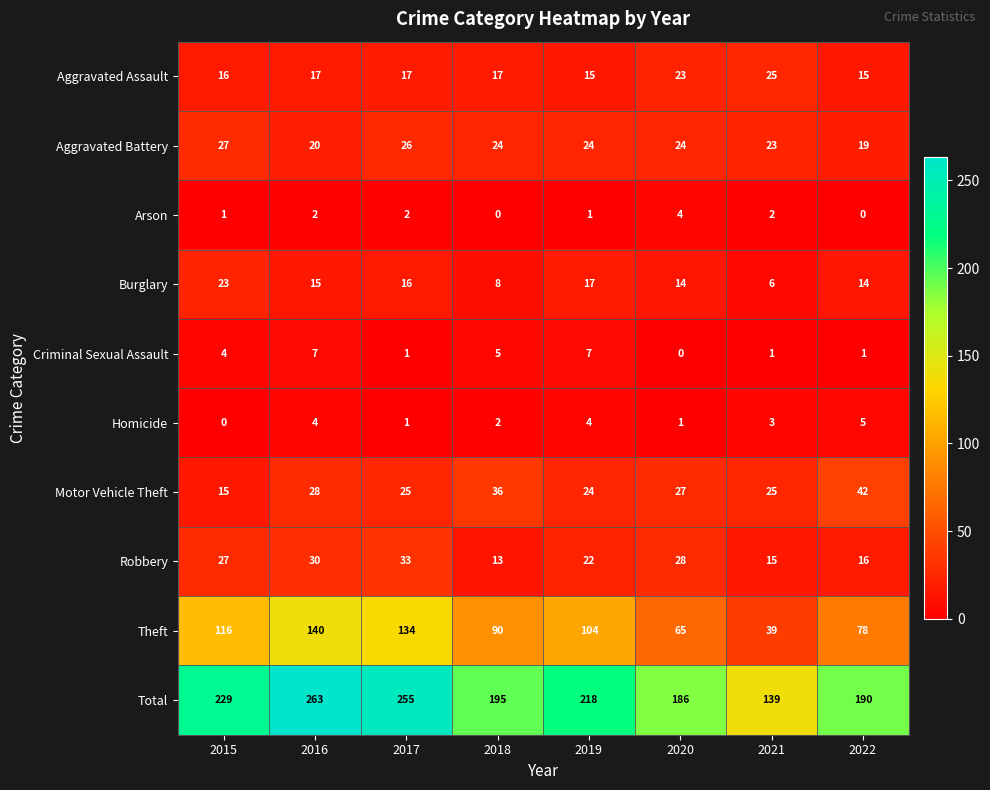

What is the difference between the second highest and second lowest values in the Burglary series?

9